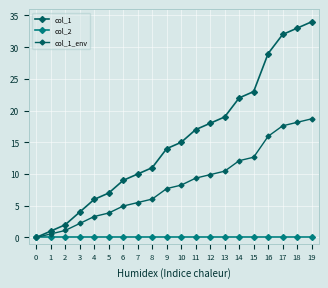

Does the chart have visible grid lines?

Yes